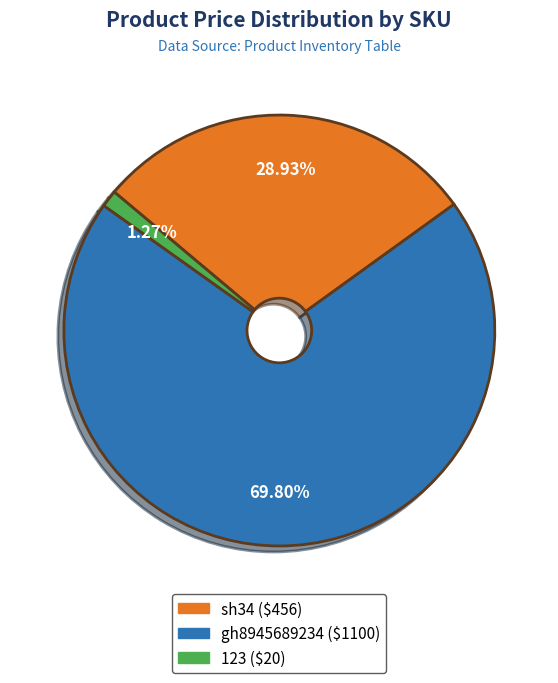

Which category has the smallest portion of the pie?

123